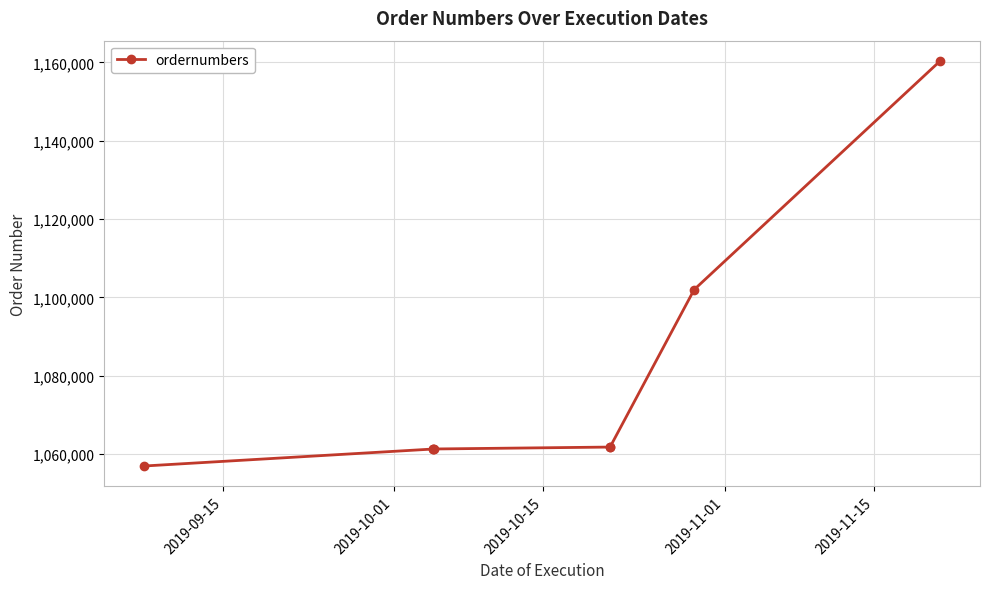

True or false: the data has more than 2 interior local peaks.

False